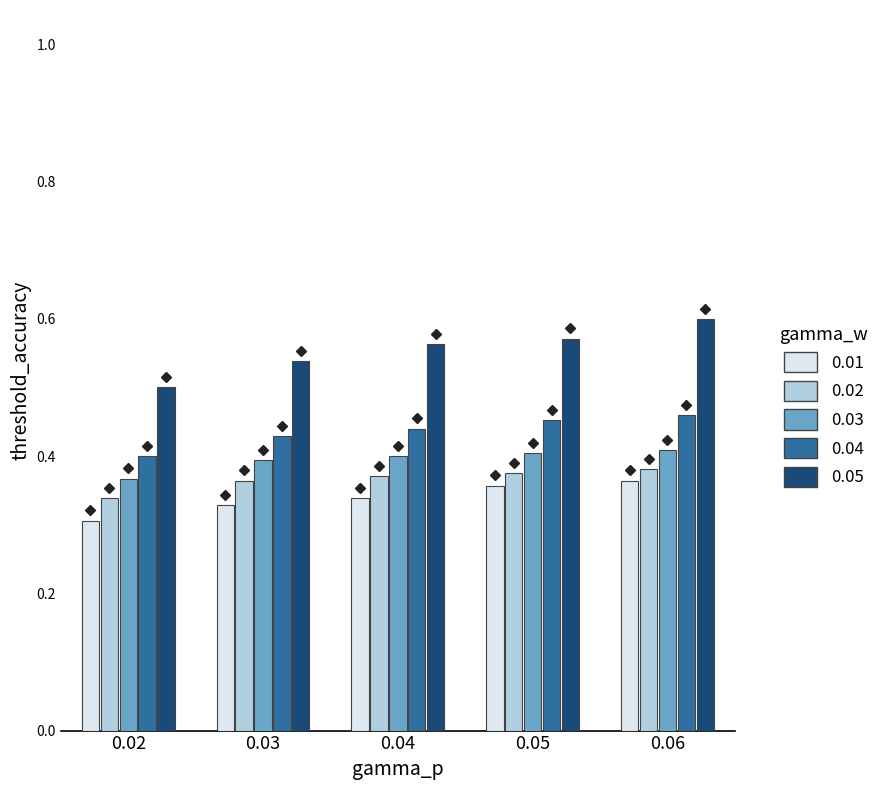

What are all the series names shown in the legend?

0.01, 0.02, 0.03, 0.04, 0.05